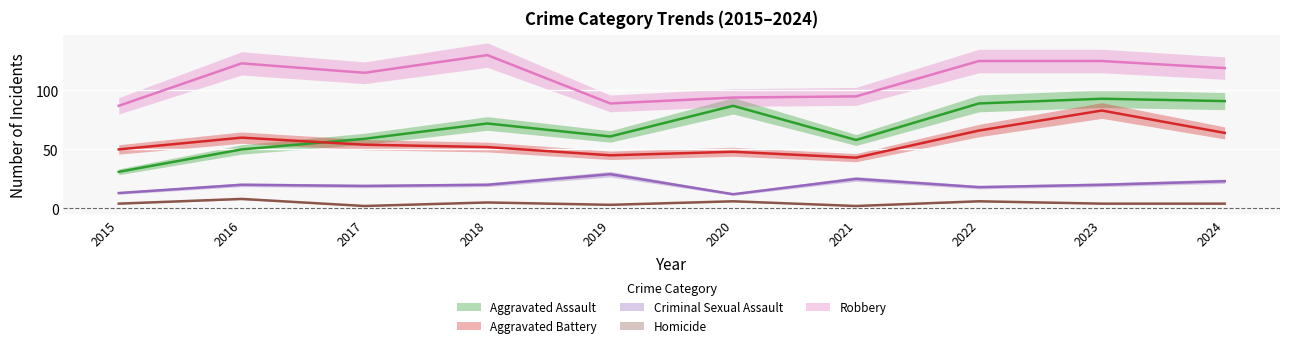

Which series changed the most between 2016 and 2022?

Aggravated Assault